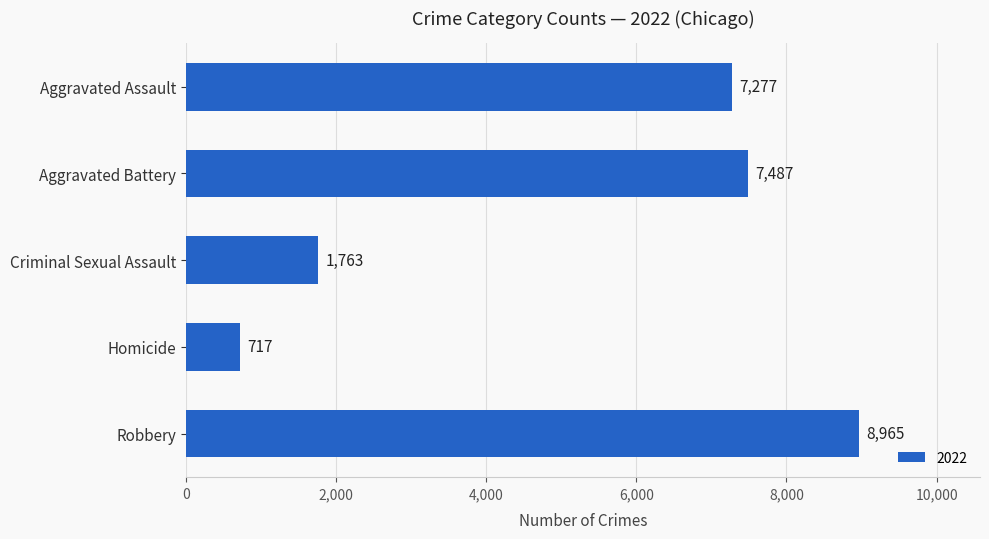

What is the label of the 2nd bar from the bottom?

Homicide